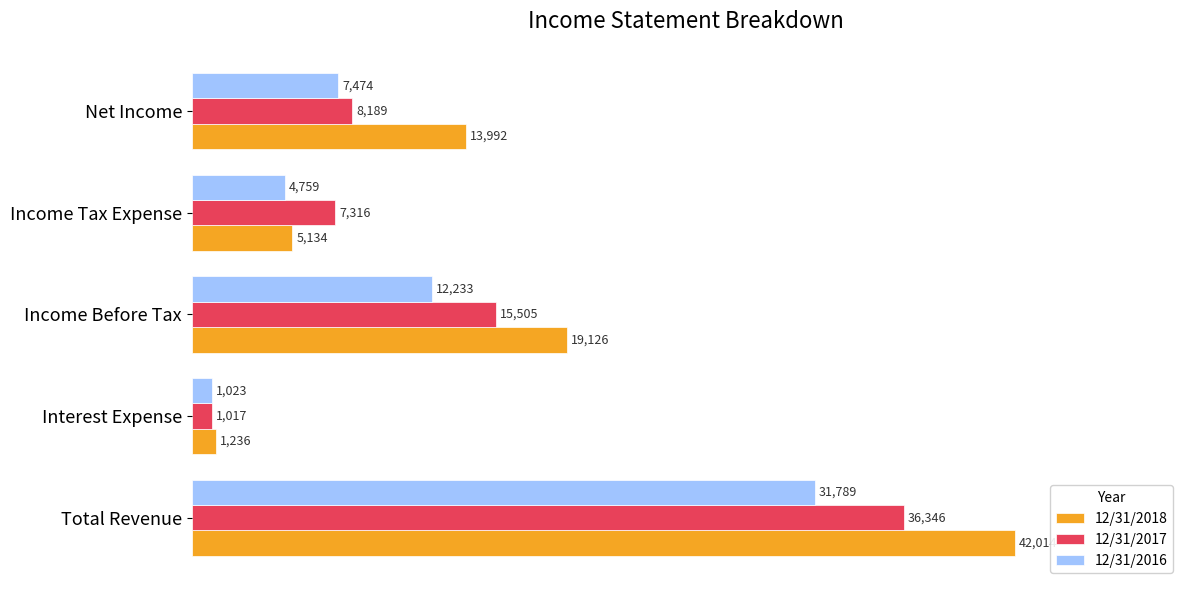

List the series in order of their overall mean, lowest first.

12/31/2016, 12/31/2017, 12/31/2018